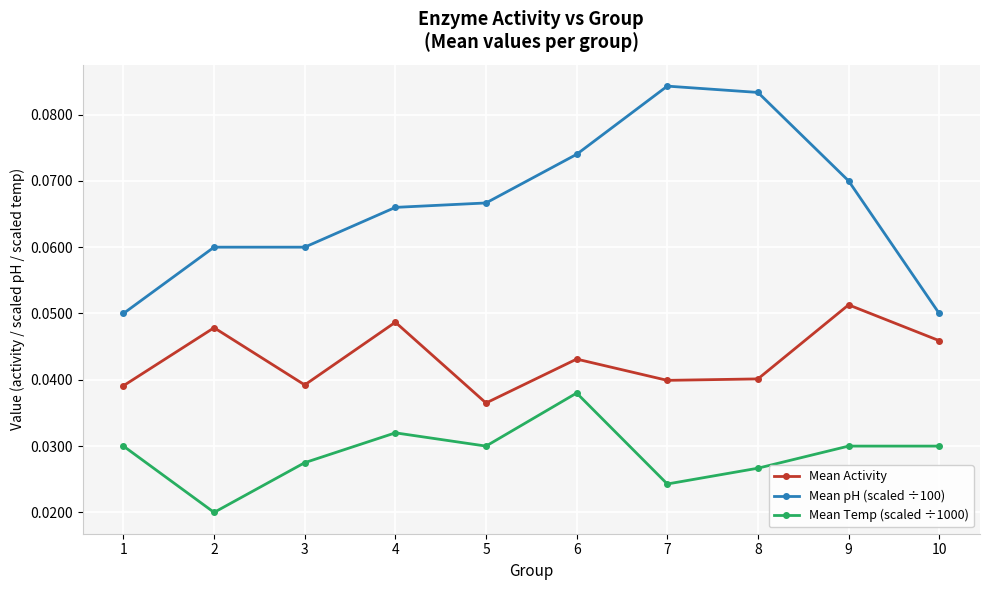

Which series has the largest range (max minus min)?

Mean pH (scaled ÷100)